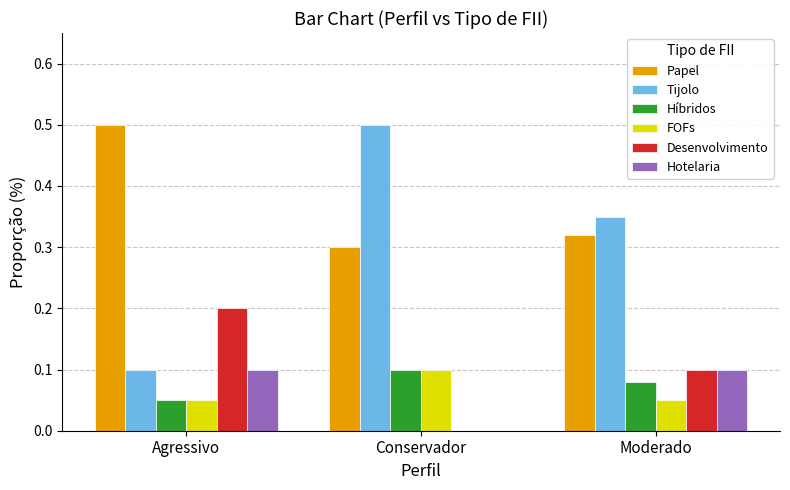

The value of Tijolo at Conservador is 0.5. True or false?

True